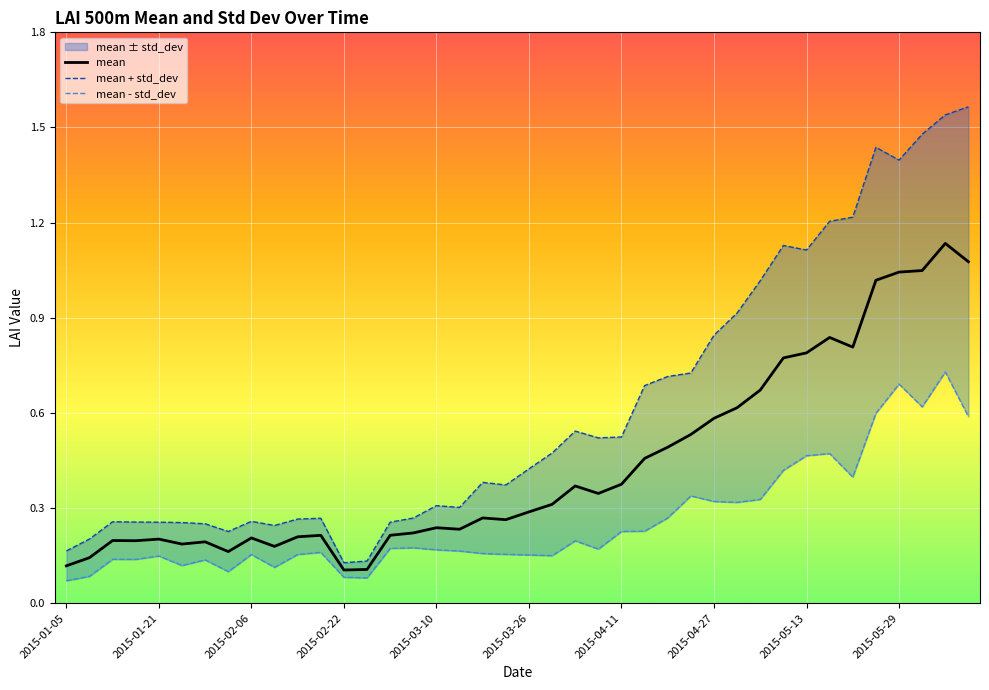

The value of mean at 2015-02-06 is 0.2. True or false?

True